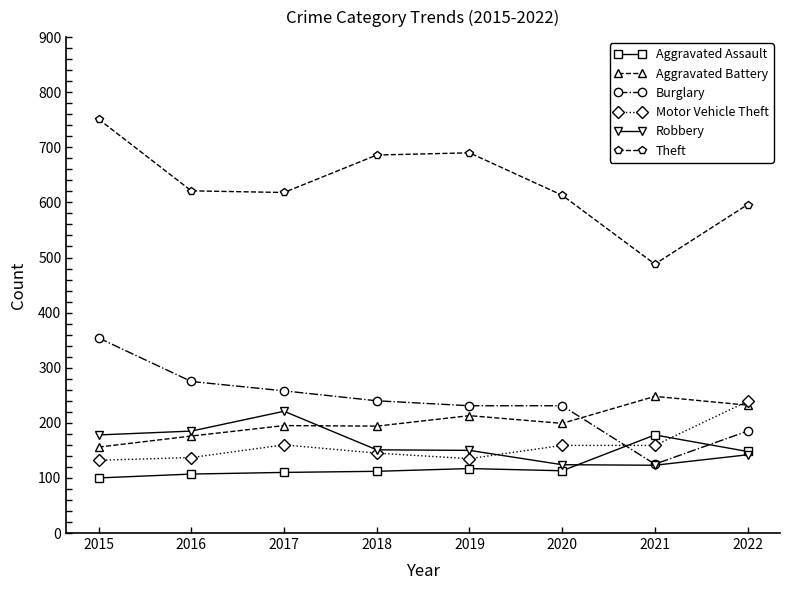

What are all the series names shown in the legend?

Aggravated Assault, Aggravated Battery, Burglary, Motor Vehicle Theft, Robbery, Theft